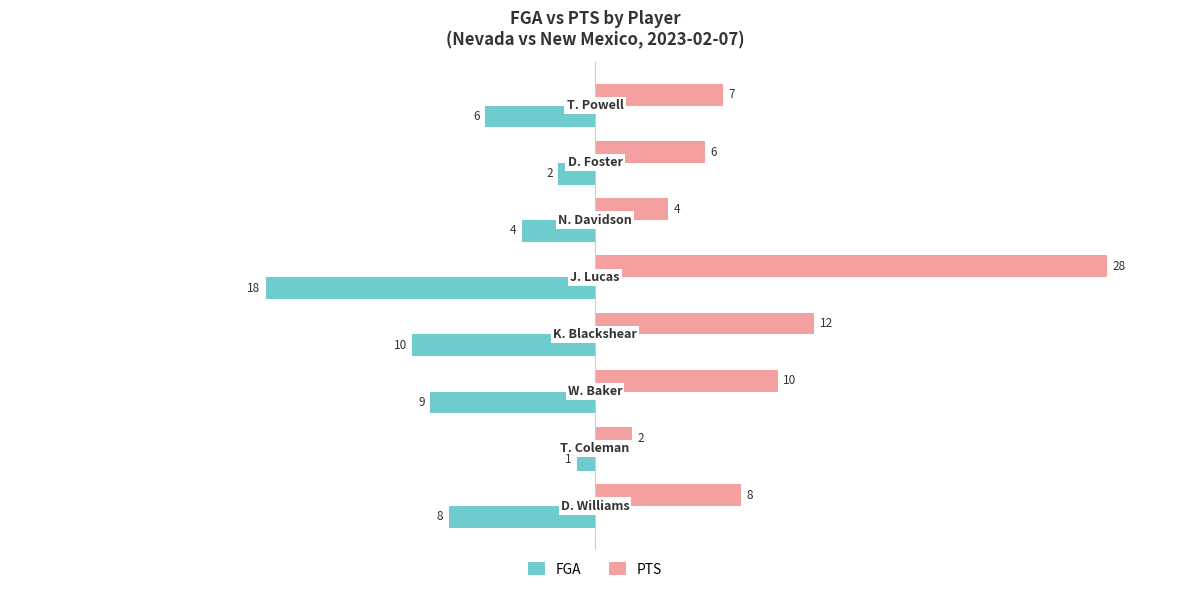

What is the sum of all PTS values?

77